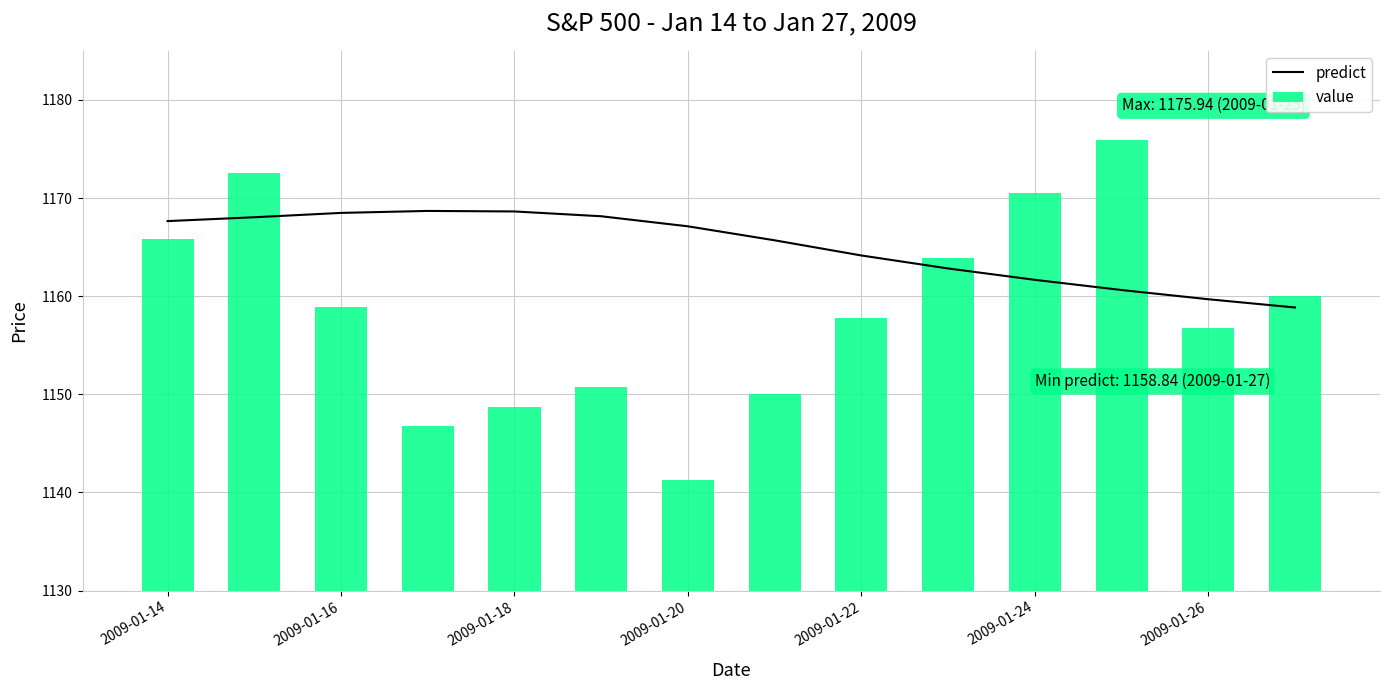

True or false: predict has a value of 1167.6 at 2009-01-14.

True